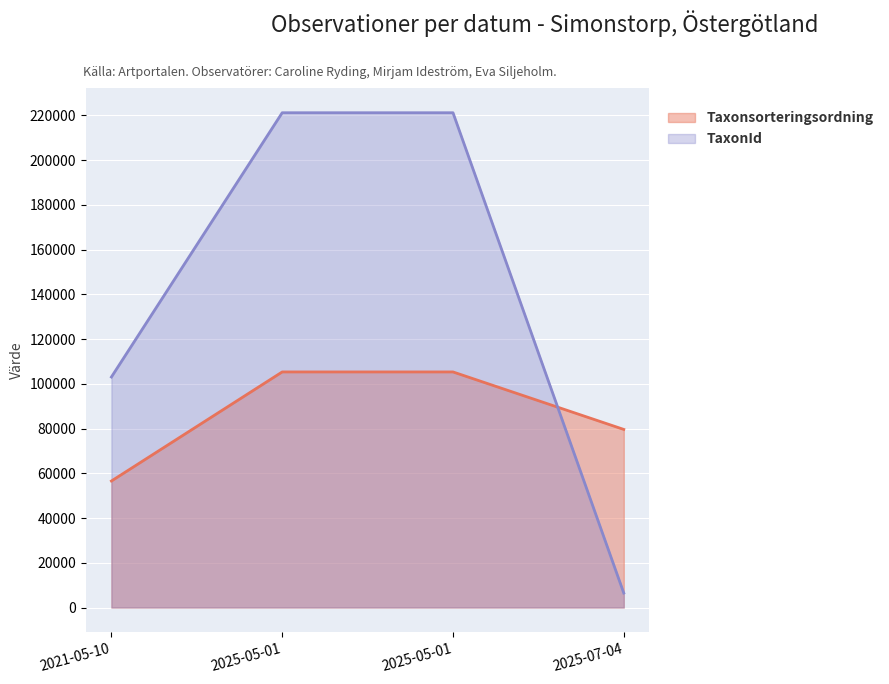

At 2021-05-10, list the series in order from largest to smallest.

TaxonId, Taxonsorteringsordning